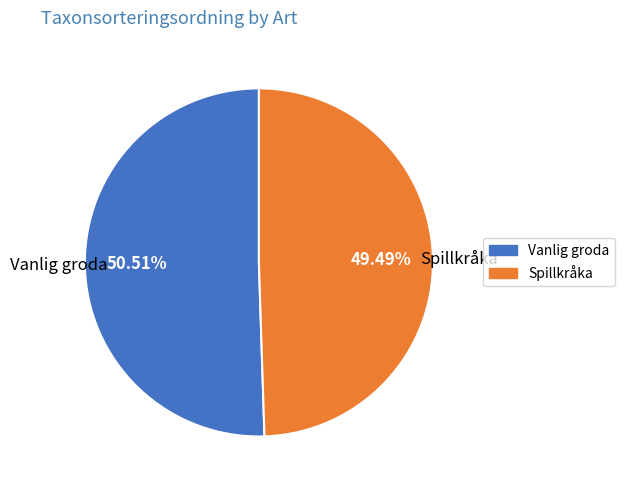

Does Spillkråka account for over 50% of the chart?

No